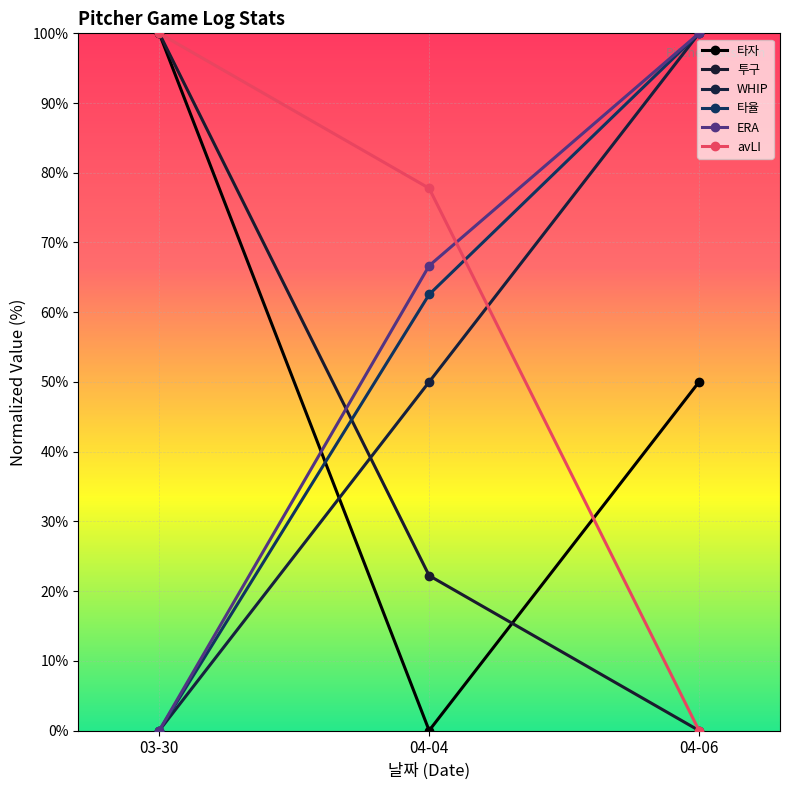

The value of ERA at 04-04 is 14.0. True or false?

False